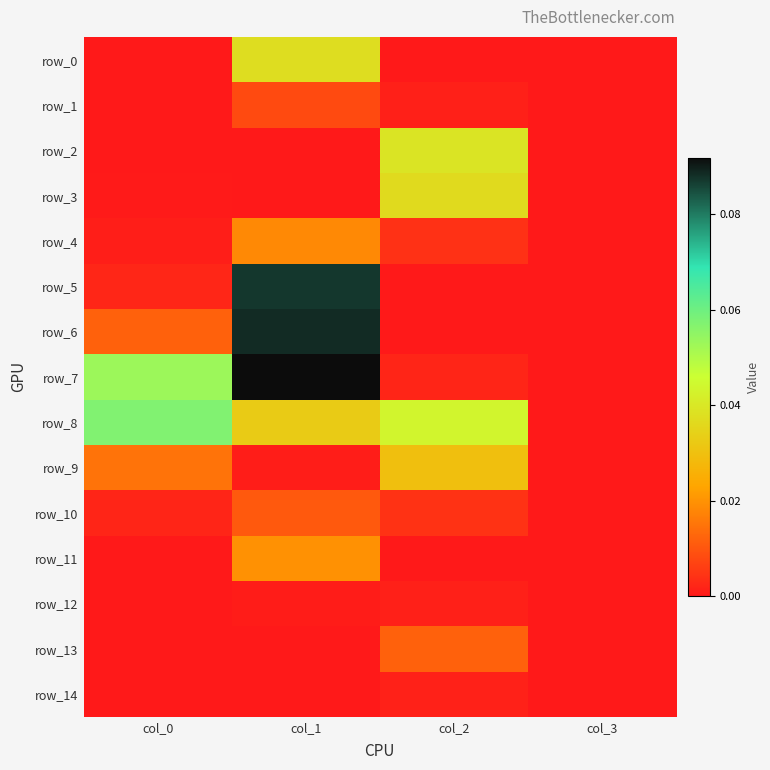

Count the number of data series in this chart.

15